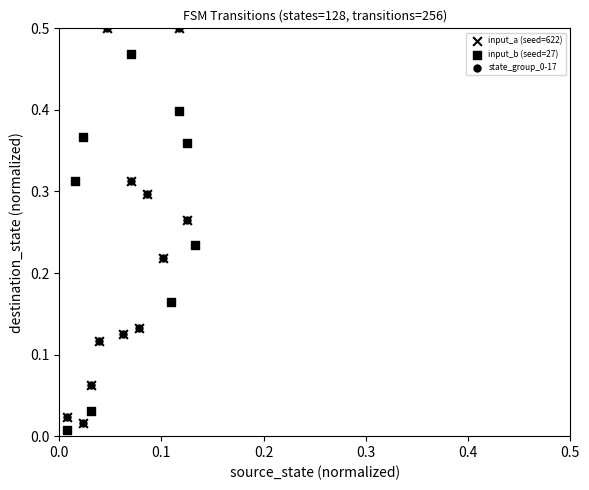

Which series reaches the minimum Y coordinate?

input_b (seed=27)